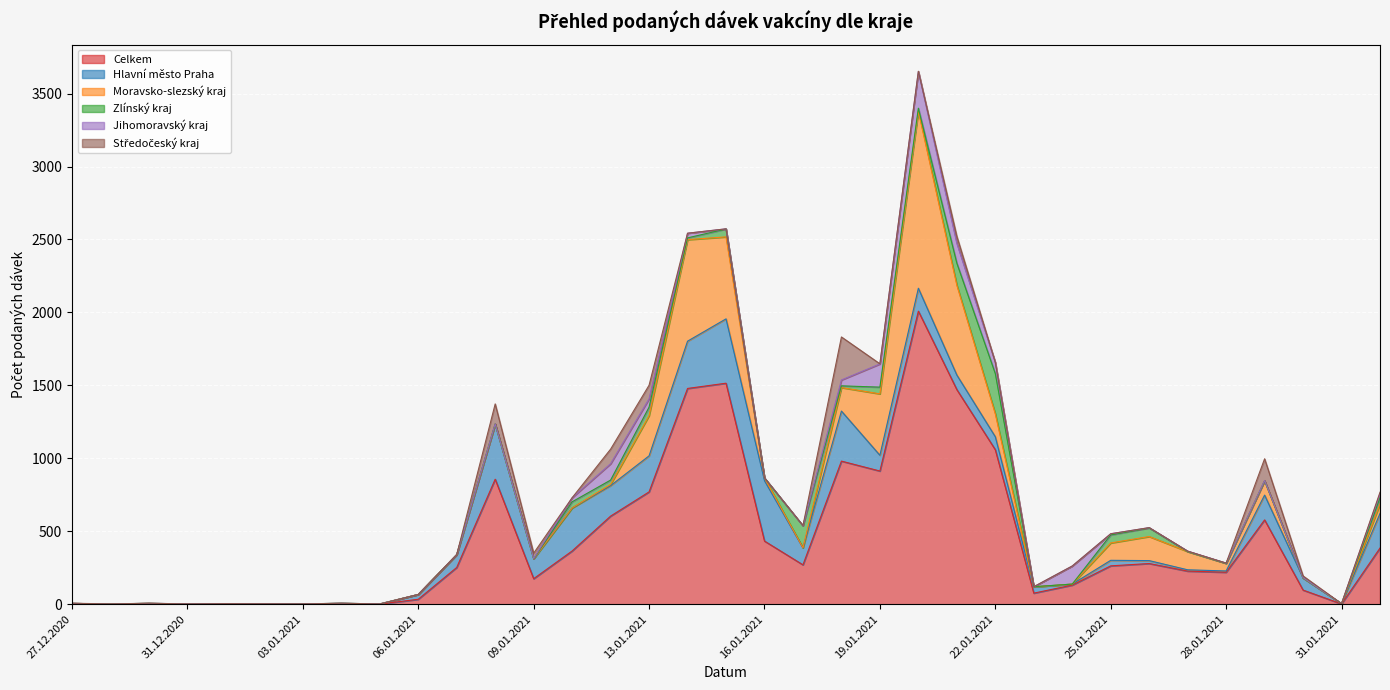

How many intersections are there between Jihomoravský kraj and Hlavní město Praha?

5